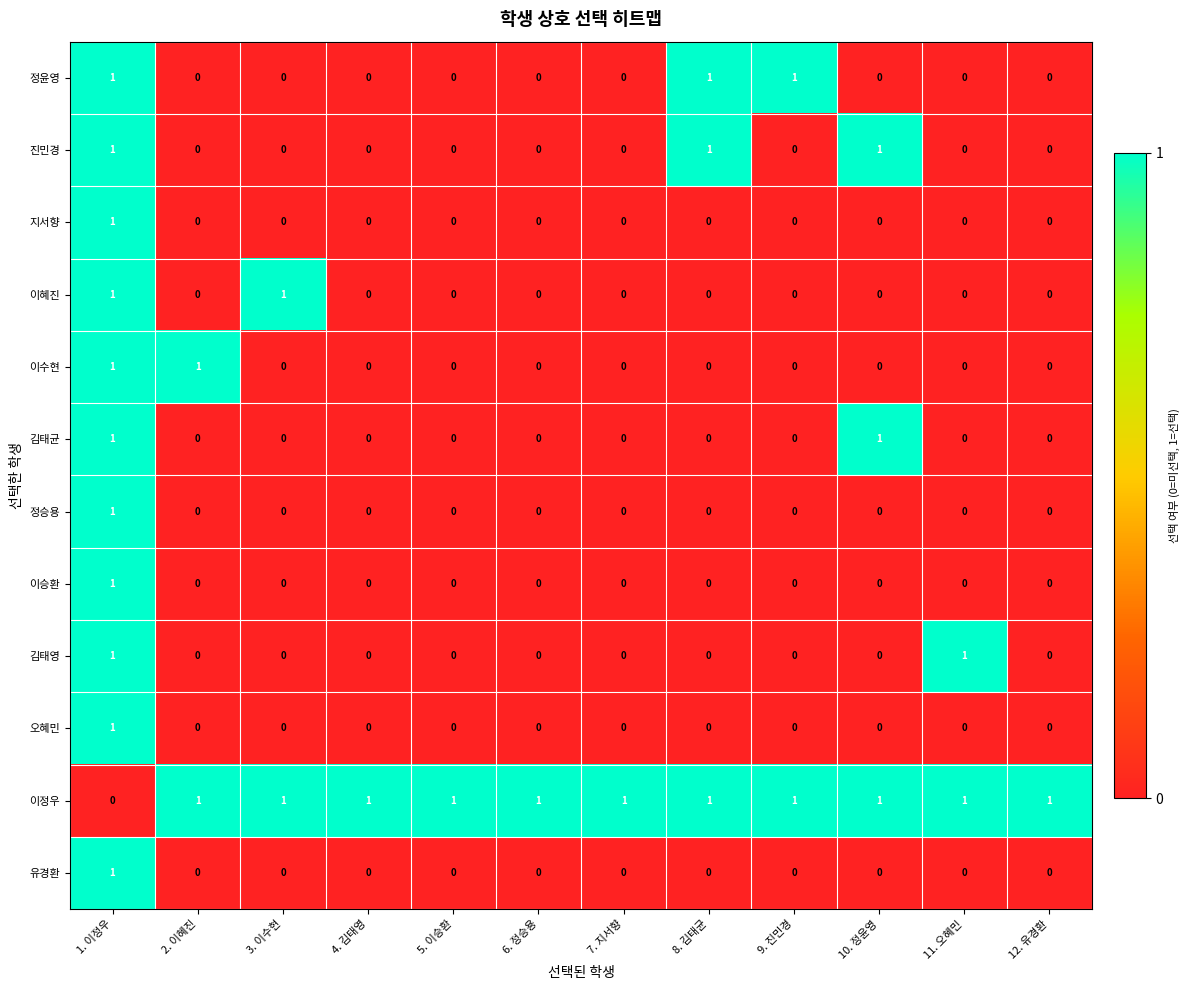

The 김태균 series shows 1 at 11. 오혜민. True or false?

False